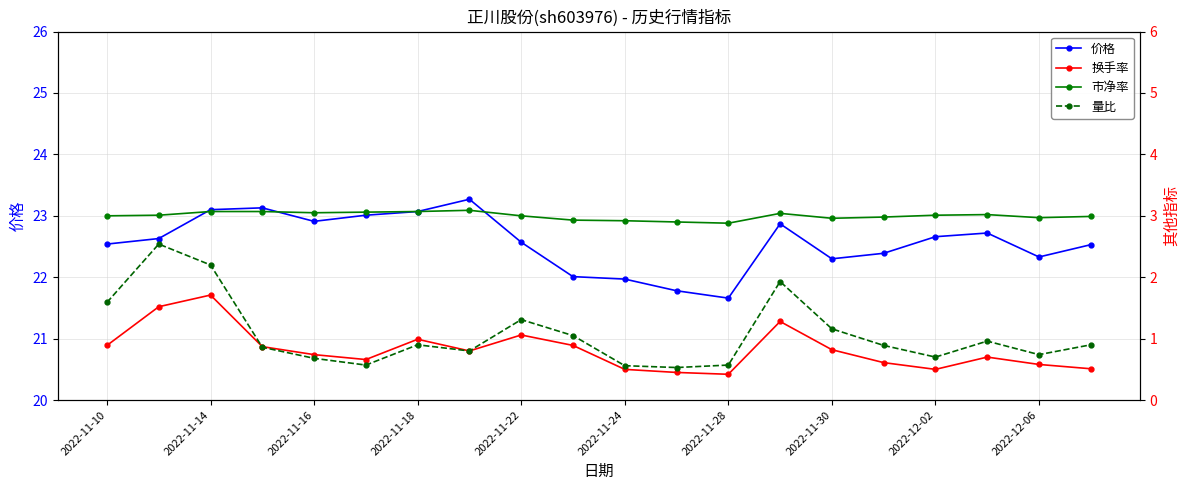

Reading left to right, extract all data points from this chart.

价格: 22.5	22.6	23.1	23.1	22.9	23.0	23.1	23.3	22.6	22.0	22.0	21.8	21.7	22.9	22.3	22.4	22.7	22.7	22.3	22.5
换手率: 0.9	1.5	1.7	0.9	0.7	0.7	1.0	0.8	1.1	0.9	0.5	0.5	0.4	1.3	0.8	0.6	0.5	0.7	0.6	0.5
市净率: 3.0	3.0	3.1	3.1	3.0	3.1	3.1	3.1	3.0	2.9	2.9	2.9	2.9	3.0	3.0	3.0	3.0	3.0	3.0	3.0
量比: 1.6	2.5	2.2	0.9	0.7	0.6	0.9	0.8	1.3	1.1	0.6	0.5	0.6	1.9	1.2	0.9	0.7	1.0	0.7	0.9